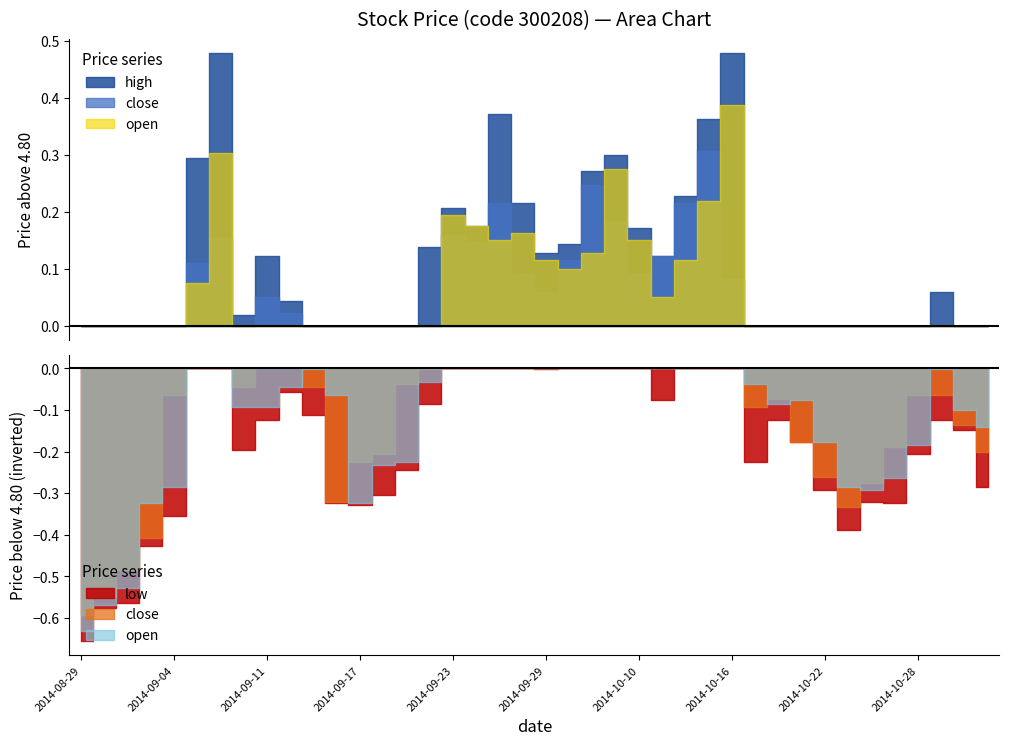

What is the value of the high point at the 27th from the left?

5.0